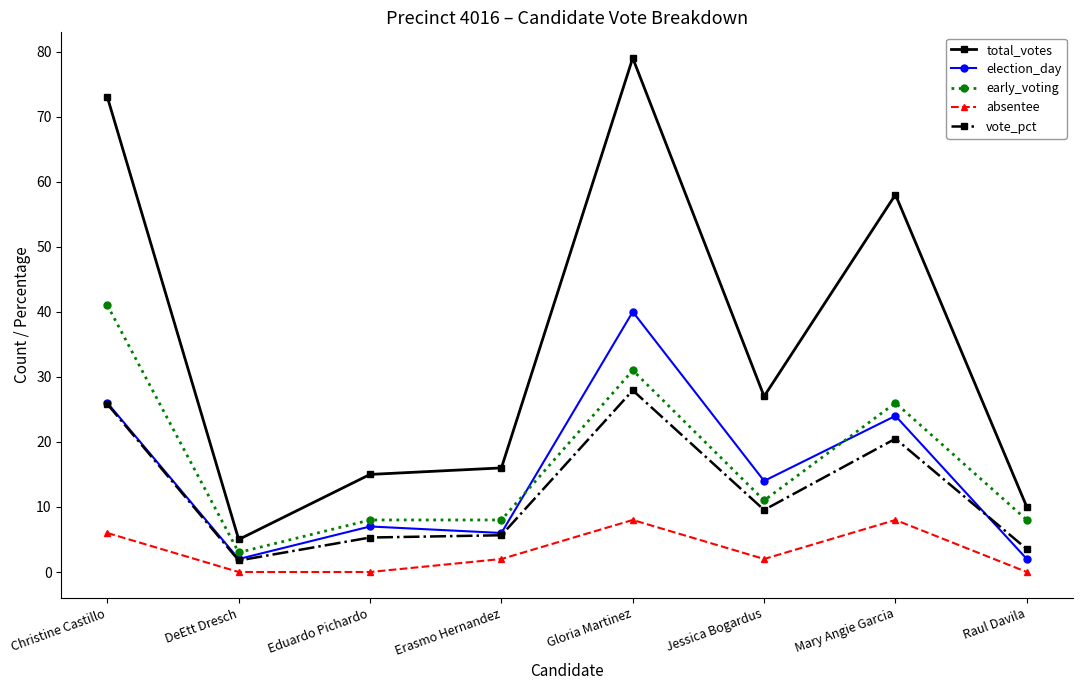

What are all the series names shown in the legend?

total_votes, election_day, early_voting, absentee, vote_pct